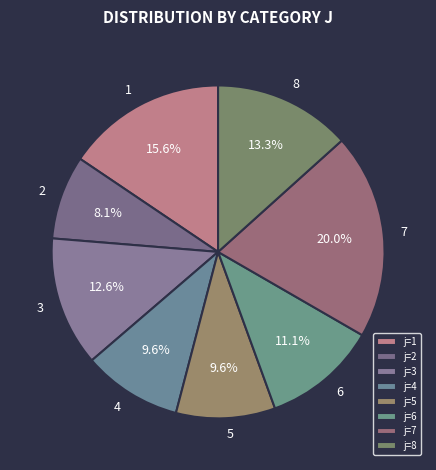

How many segments does this pie chart have?

8